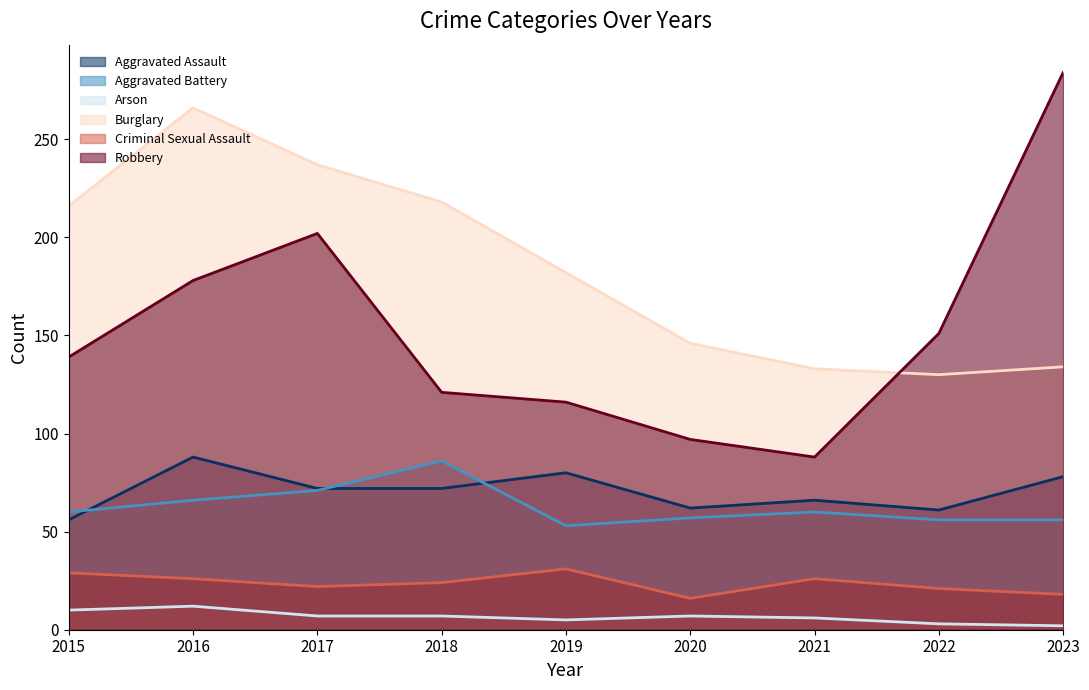

True or false: Burglary has a value of 32 at 2020.

False